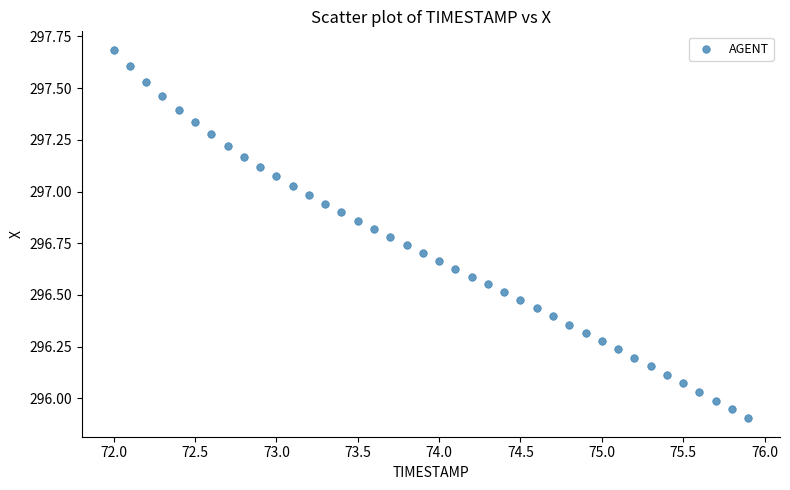

What is the range of Y values (max minus min)?

1.8